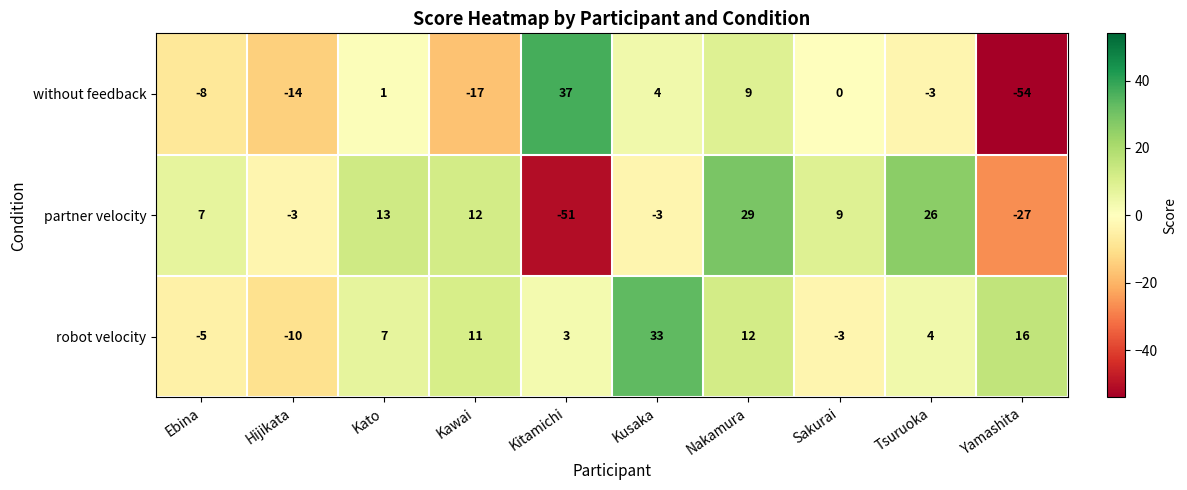

What is the difference between the highest and lowest values at Kitamichi?

88